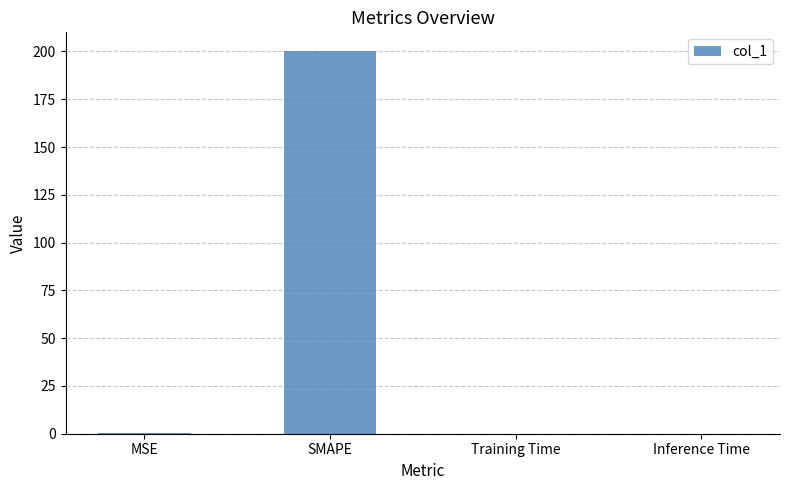

The chart shows a value of 123.5 at SMAPE. True or false?

False